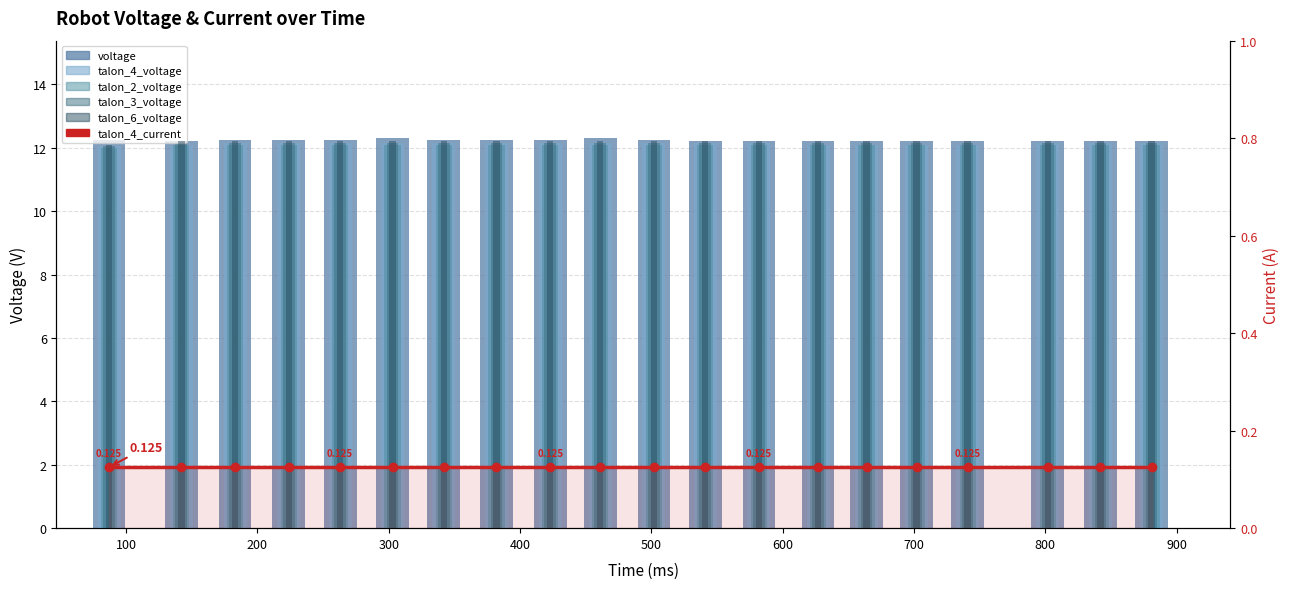

What are all the series names shown in the legend?

voltage, talon_4_voltage, talon_2_voltage, talon_3_voltage, talon_6_voltage, talon_4_current